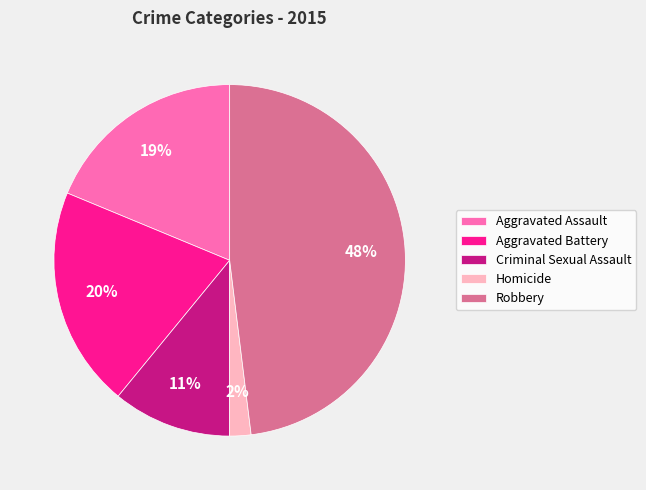

Is the sum of Criminal Sexual Assault and Aggravated Assault greater than half?

No